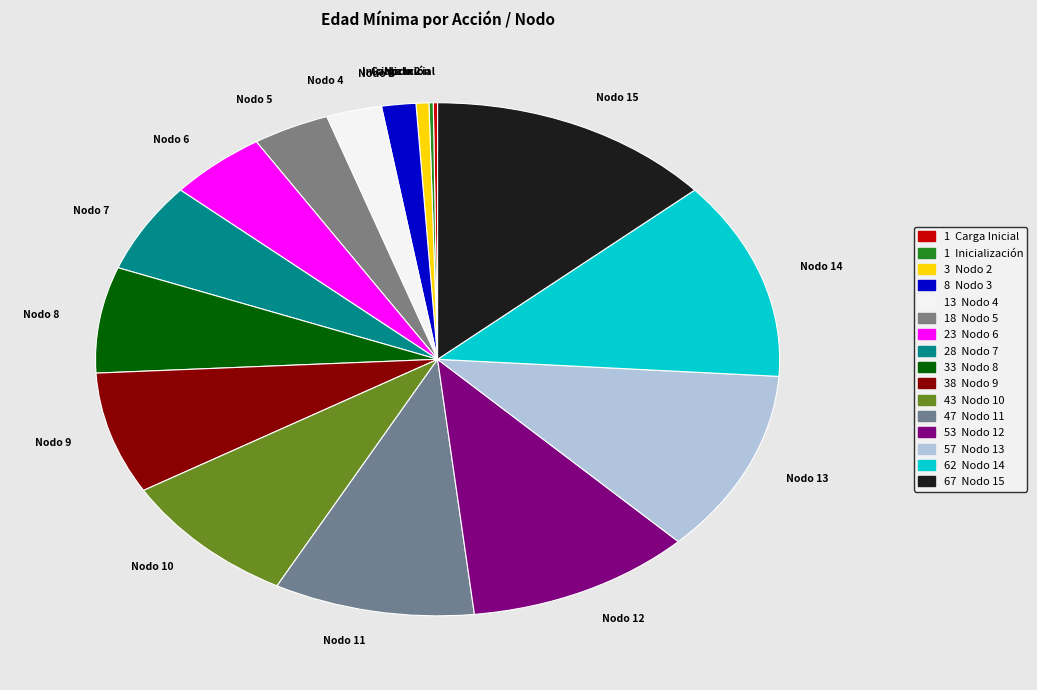

Which has a higher value, Nodo 14 or Nodo 13?

Nodo 14